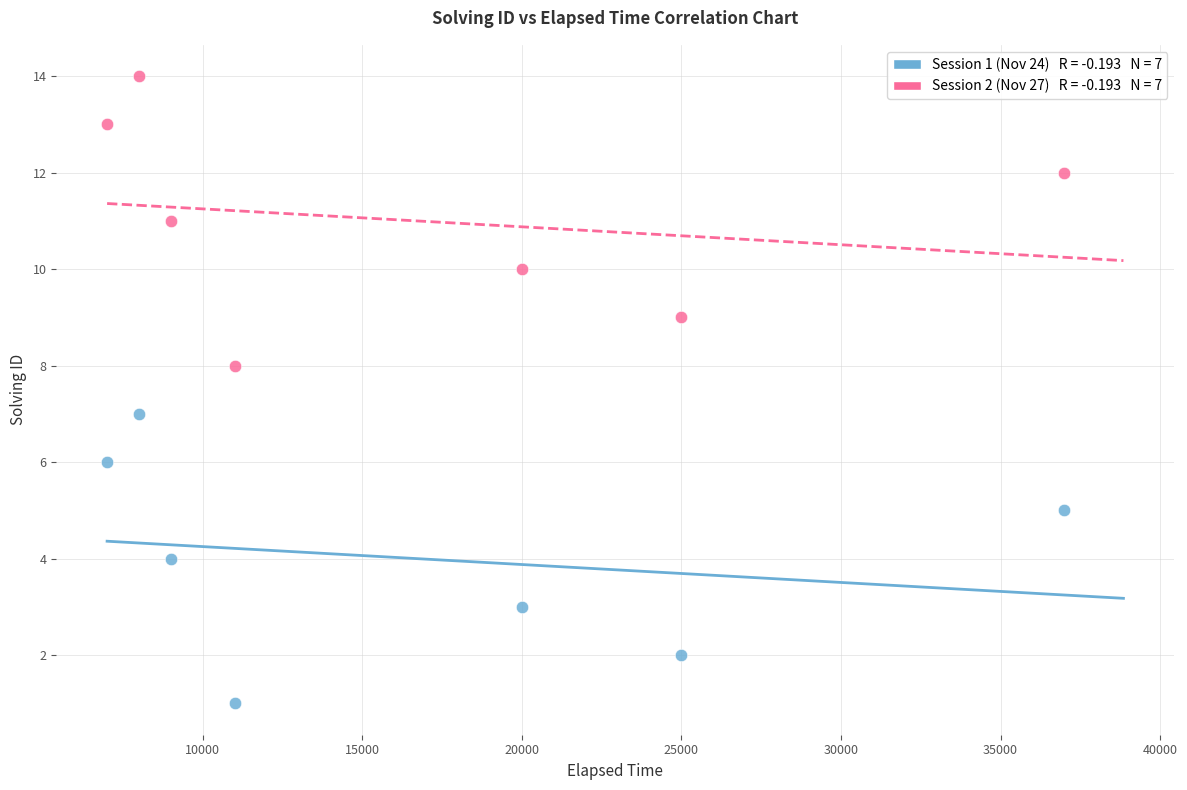

Across all data points, what is the range of Y values (max minus min)?

13